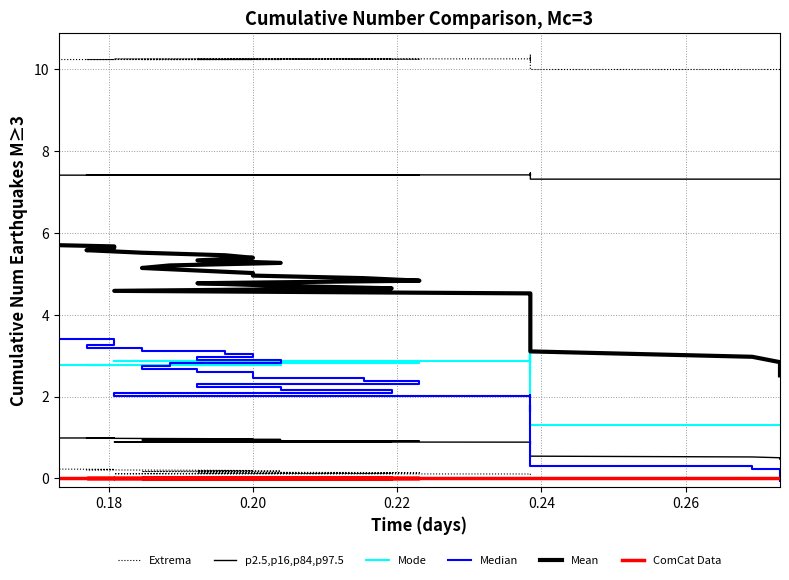

How many data points in Extrema are less than 10?

8